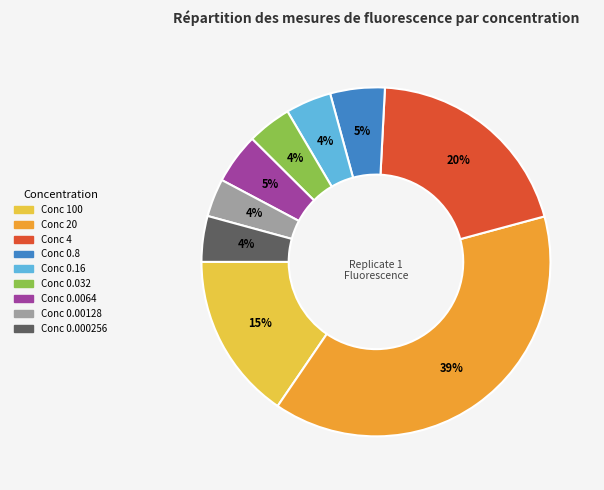

To the nearest percent, what is the difference between the largest and smallest slice percentages?

35%